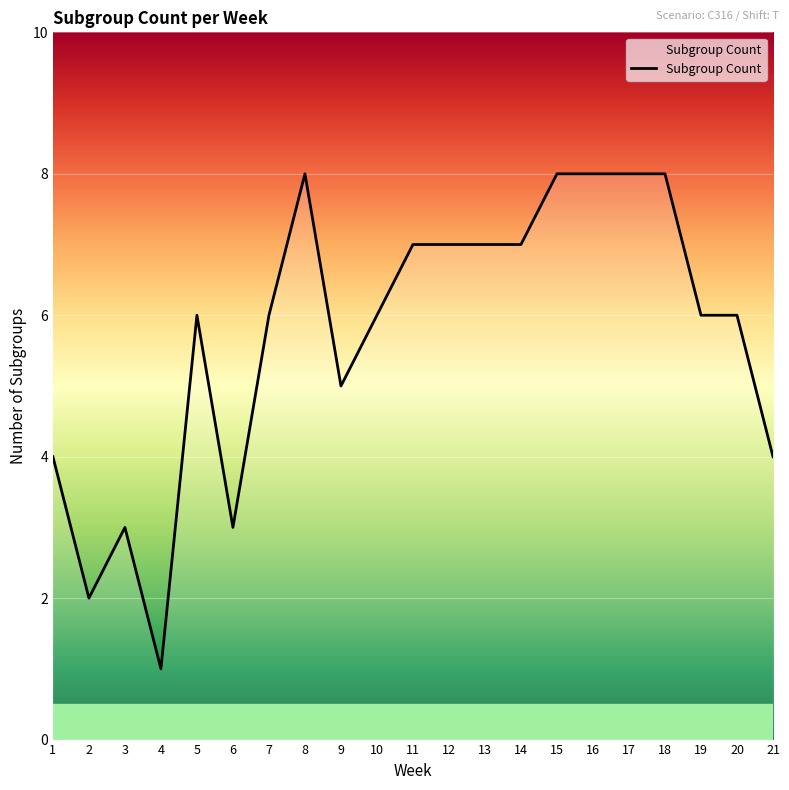

Reading right to left, transcribe all the data shown in this chart.

4	6	6	8	8	8	8	7	7	7	7	6	5	8	6	3	6	1	3	2	4